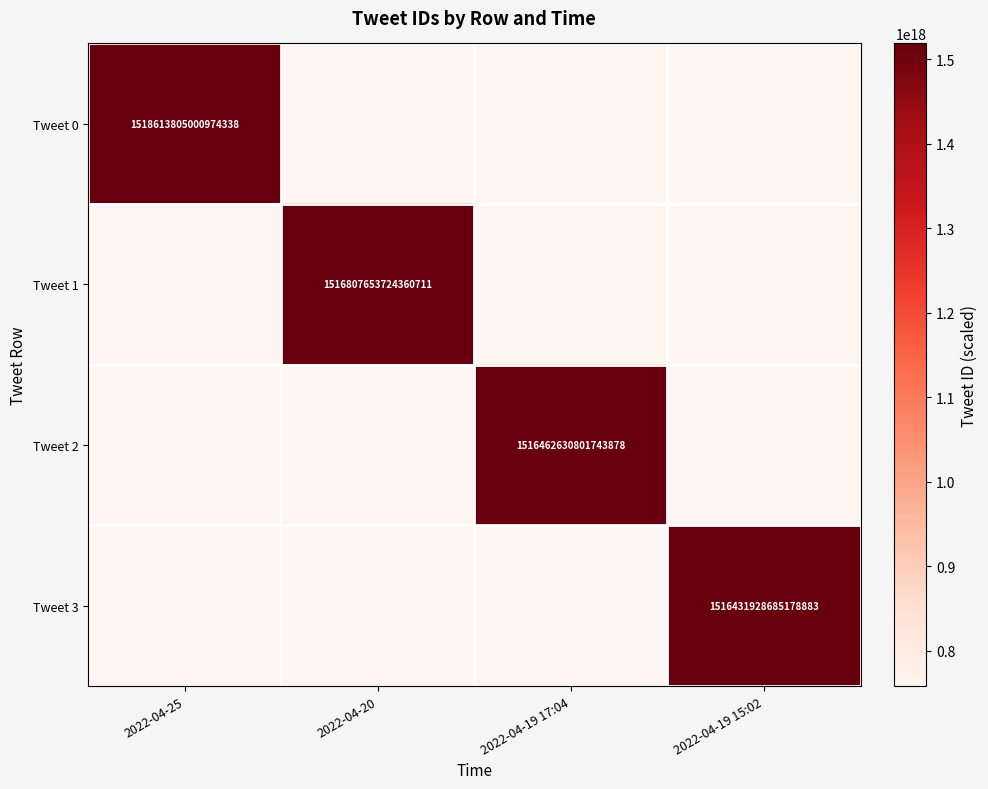

The Tweet 2 series shows 1047468298116199296 at 2022-04-19 17:04. True or false?

False